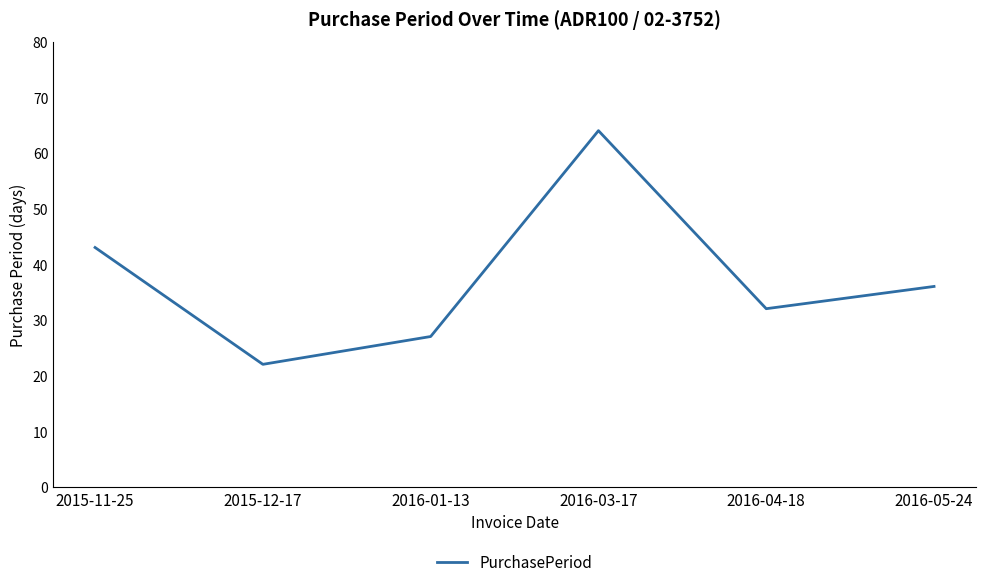

True or false: the data shows 52 at 2016-04-18.

False